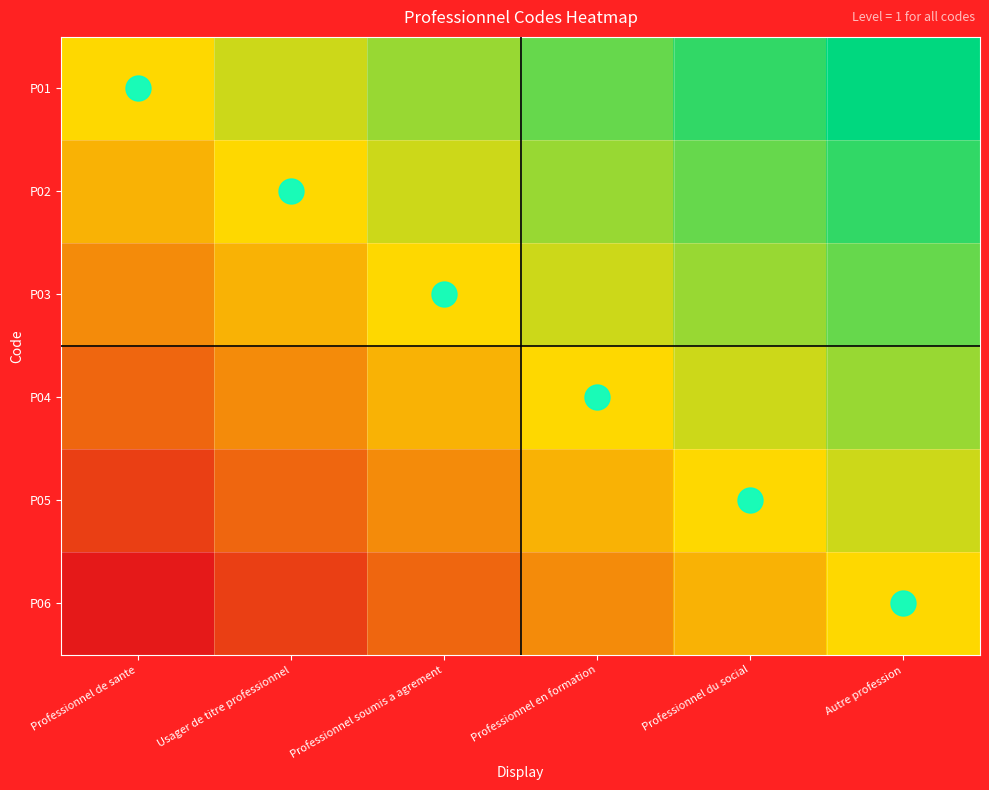

Reading left to right, what are all the values shown in this chart?

P01: Professionnel de sante=0.5	Usager de titre professionnel=0.6	Professionnel soumis a agrement=0.7	Professionnel en formation=0.8	Professionnel du social=0.9	Autre profession=1.0
P02: Professionnel de sante=0.4	Usager de titre professionnel=0.5	Professionnel soumis a agrement=0.6	Professionnel en formation=0.7	Professionnel du social=0.8	Autre profession=0.9
P03: Professionnel de sante=0.3	Usager de titre professionnel=0.4	Professionnel soumis a agrement=0.5	Professionnel en formation=0.6	Professionnel du social=0.7	Autre profession=0.8
P04: Professionnel de sante=0.2	Usager de titre professionnel=0.3	Professionnel soumis a agrement=0.4	Professionnel en formation=0.5	Professionnel du social=0.6	Autre profession=0.7
P05: Professionnel de sante=0.1	Usager de titre professionnel=0.2	Professionnel soumis a agrement=0.3	Professionnel en formation=0.4	Professionnel du social=0.5	Autre profession=0.6
P06: Professionnel de sante=0.0	Usager de titre professionnel=0.1	Professionnel soumis a agrement=0.2	Professionnel en formation=0.3	Professionnel du social=0.4	Autre profession=0.5